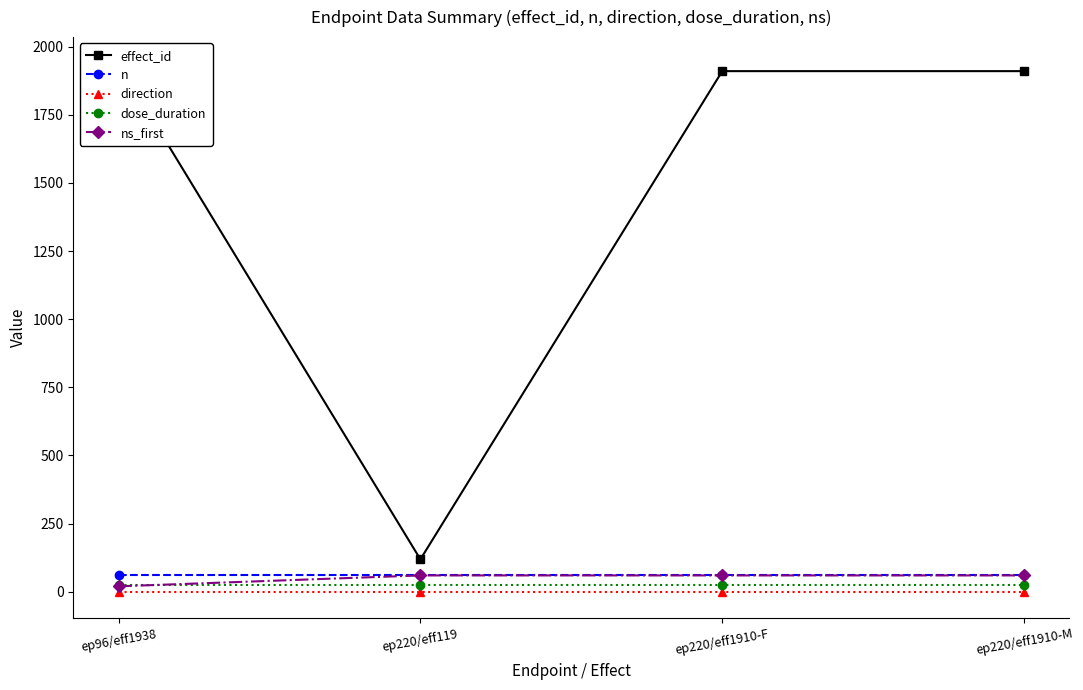

At which label is effect_id closest to 1028?

ep220/eff1910-F